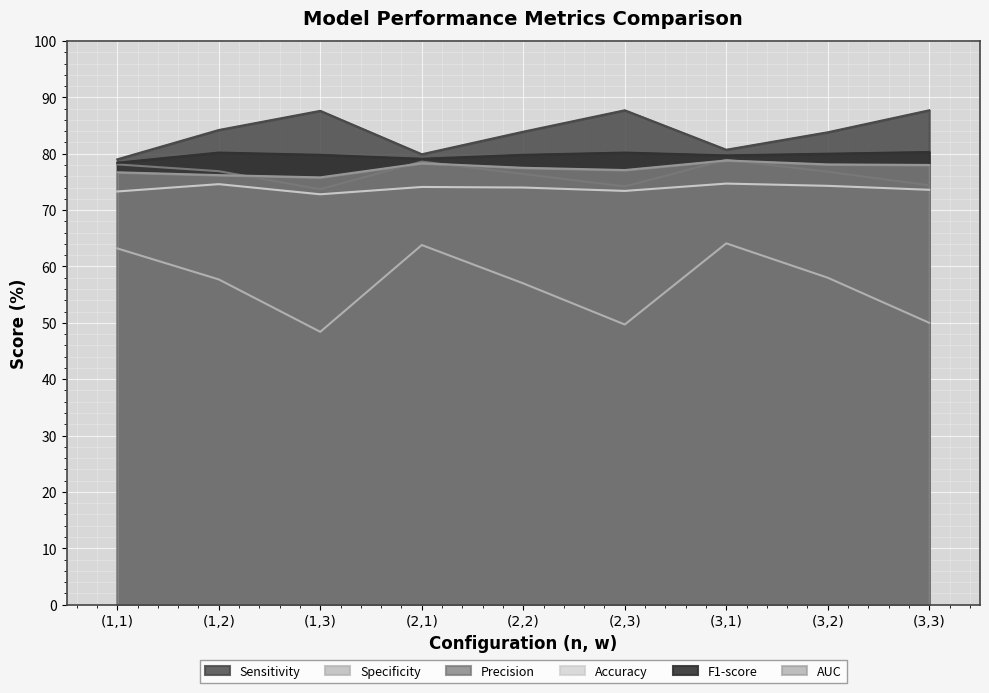

How many values in the Specificity series exceed 57?

5